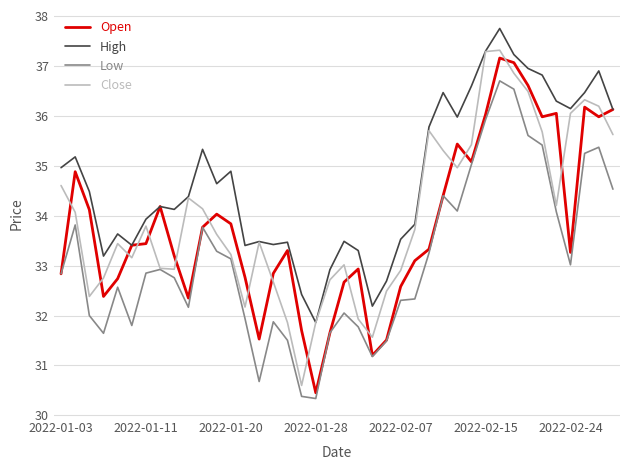

What is the average value of the Low series?

33.1